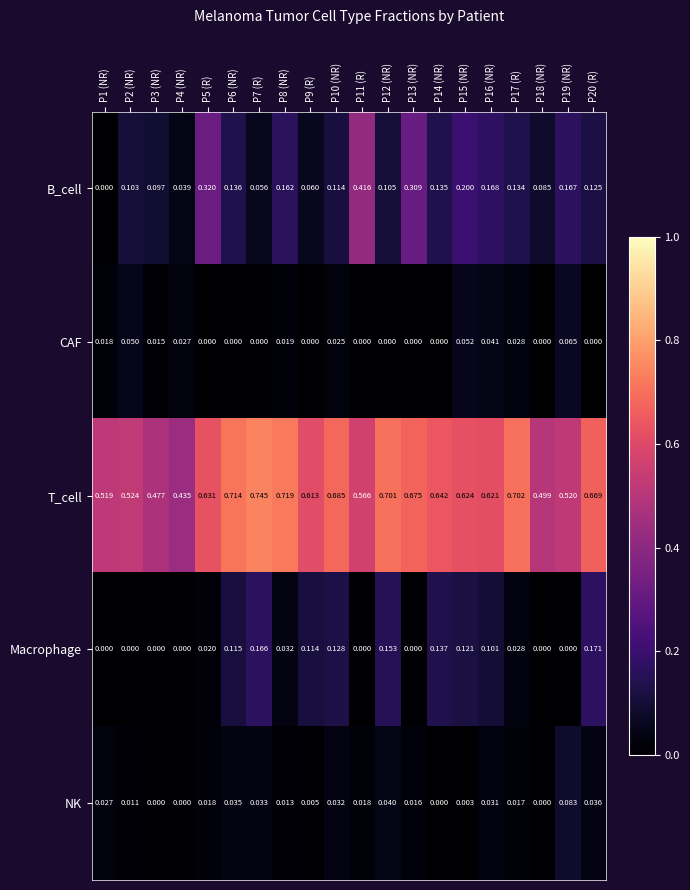

Is the value of Macrophage at P19 (NR) greater than the value of B_cell at P10 (NR)?

No